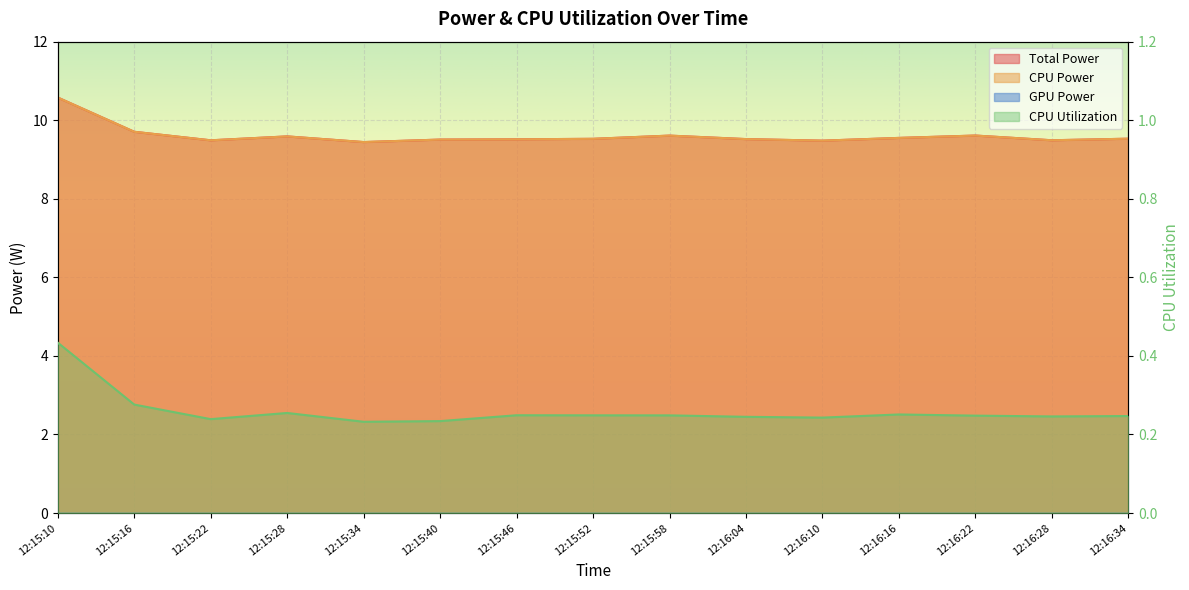

True or false: CPU Utilization and Total Power intersect in this chart.

False